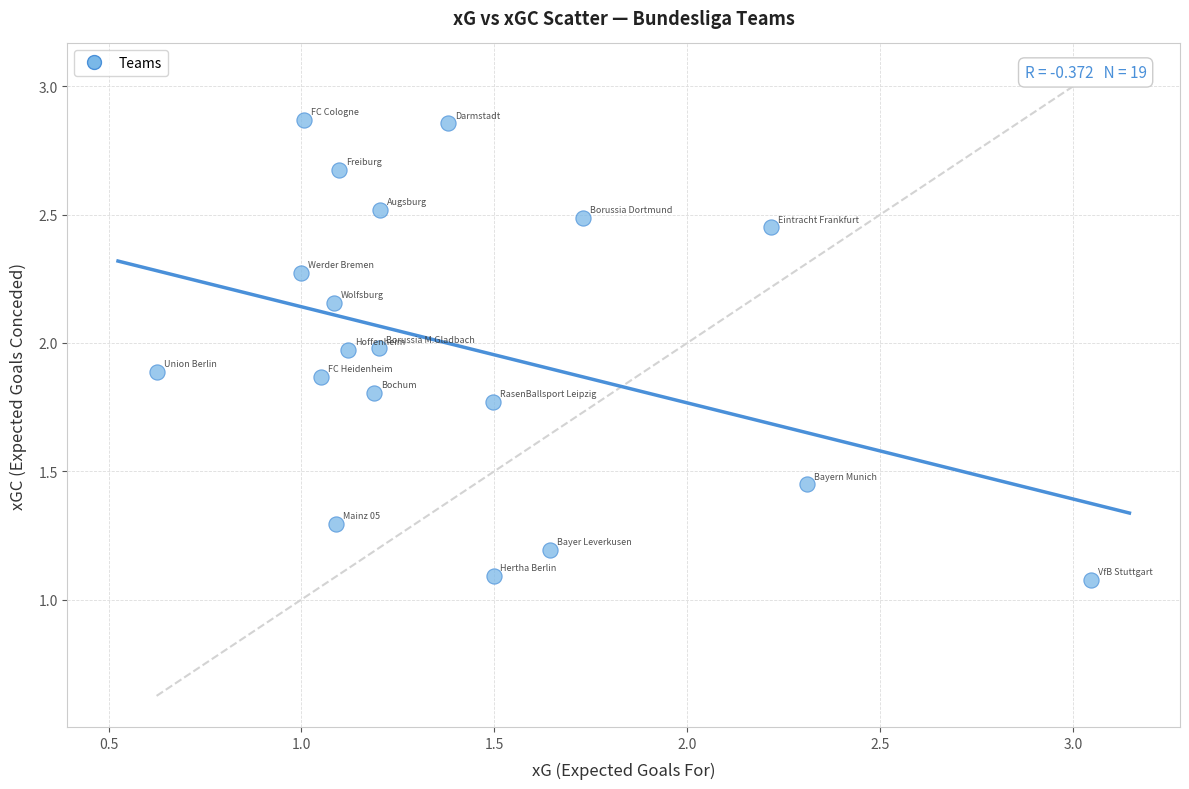

What is the range of X values (max minus min)?

2.4